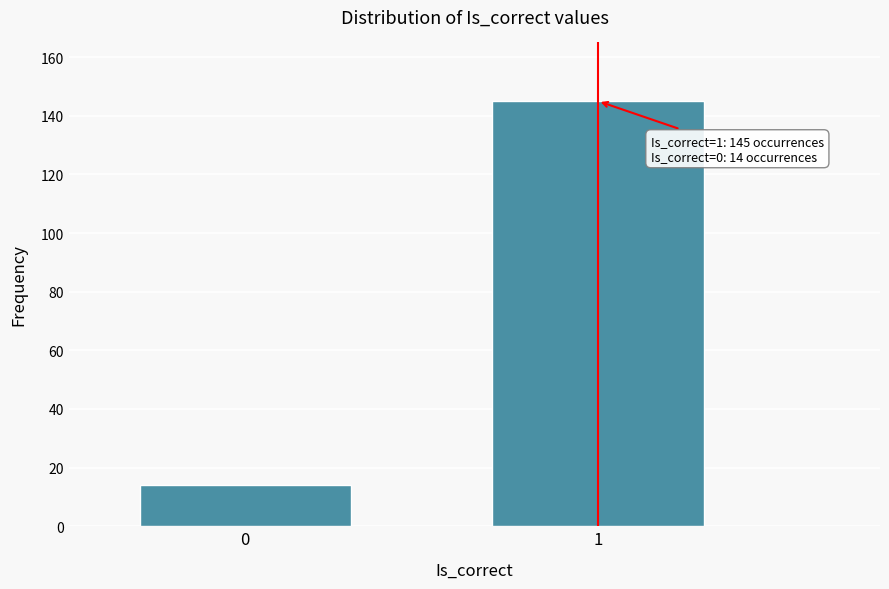

Reading left to right, extract all data points from this chart.

14	145